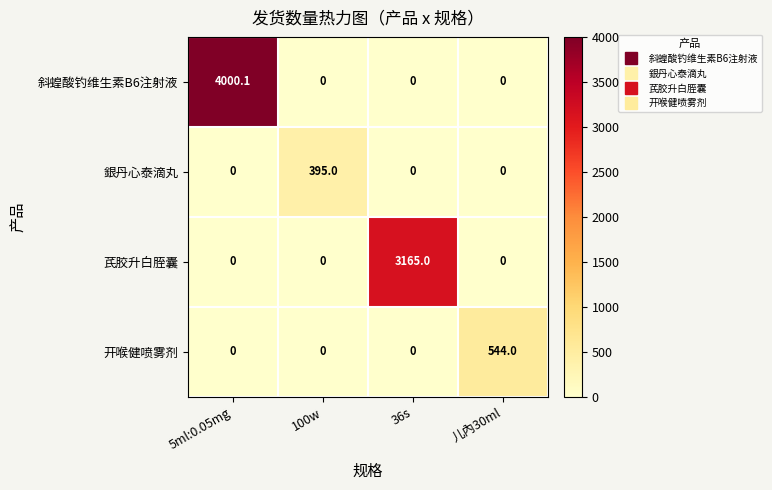

Reading right to left, what are all the values shown in this chart?

斜蝗酸钓维生素B6注射液: 儿內30ml=0.0	36s=0.0	100w=0.0	5ml:0.05mg=4000.1
銀丹心泰滴丸: 儿內30ml=0.0	36s=0.0	100w=395.0	5ml:0.05mg=0.0
芪胶升白胵囊: 儿內30ml=0.0	36s=3165.0	100w=0.0	5ml:0.05mg=0.0
开喉健喷雾剂: 儿內30ml=544.0	36s=0.0	100w=0.0	5ml:0.05mg=0.0